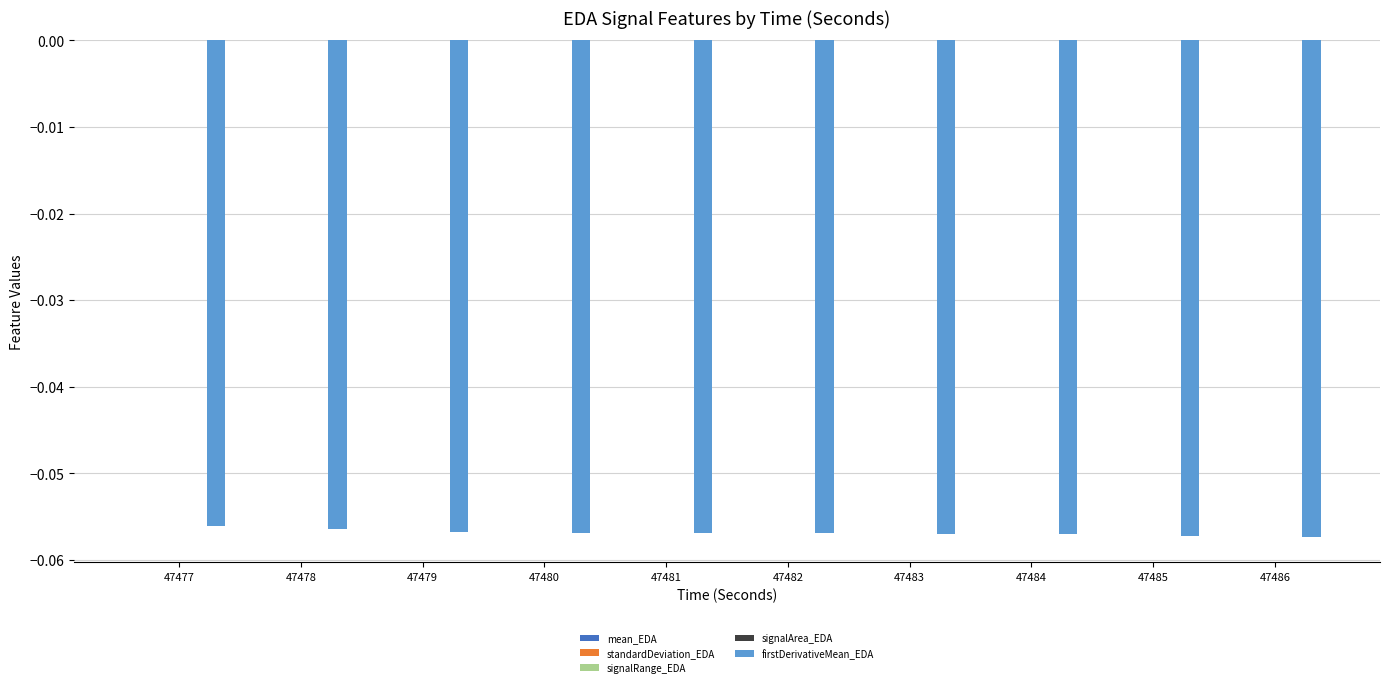

Which has a higher value, 47481 or 47478?

47478